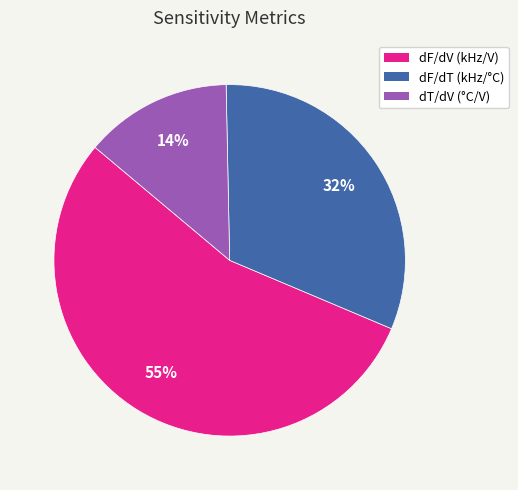

Approximately how many times larger is the value at dF/dV (kHz/V) compared to dF/dT (kHz/°C)?

1.7